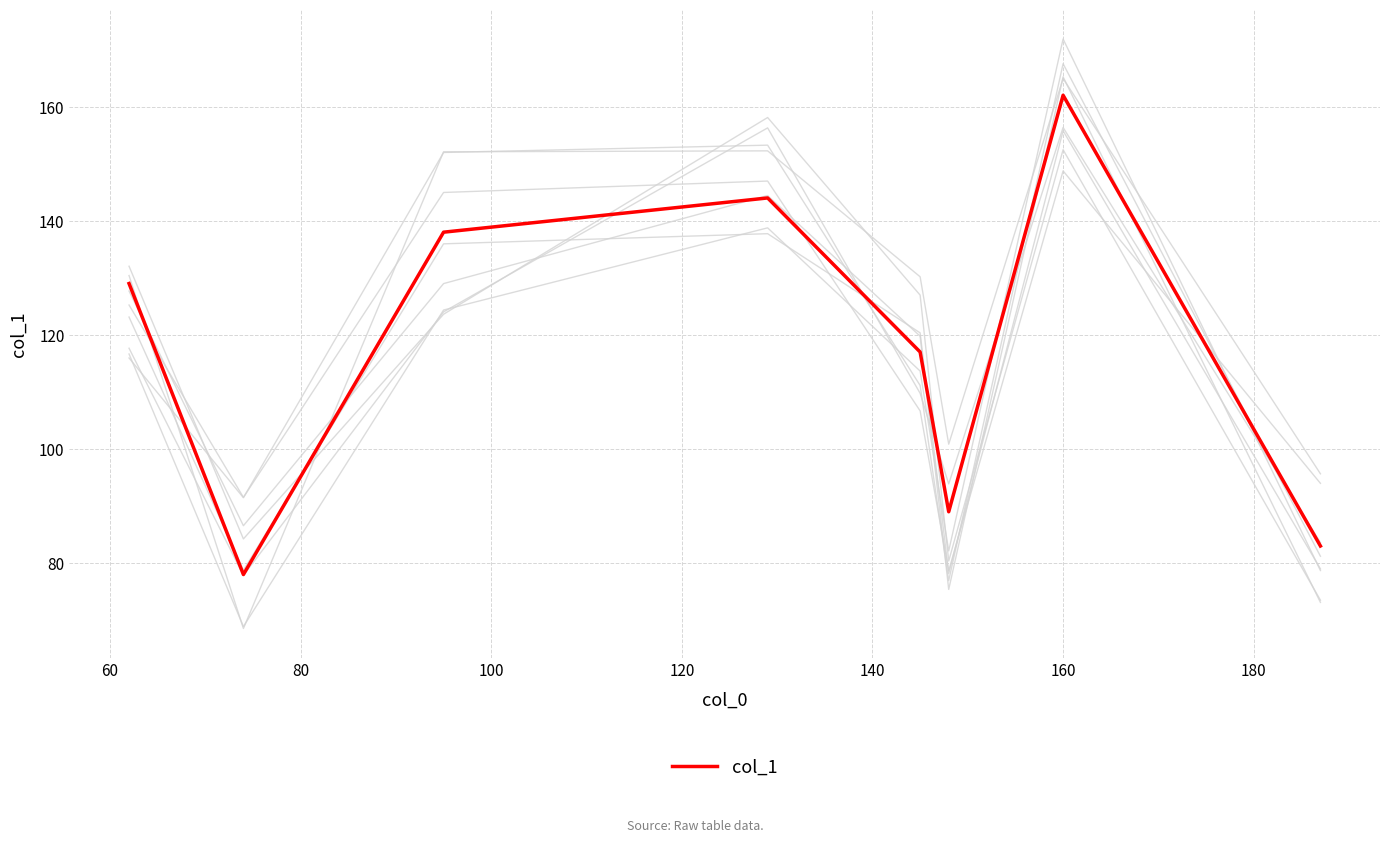

What is the maximum value for col_1?

162